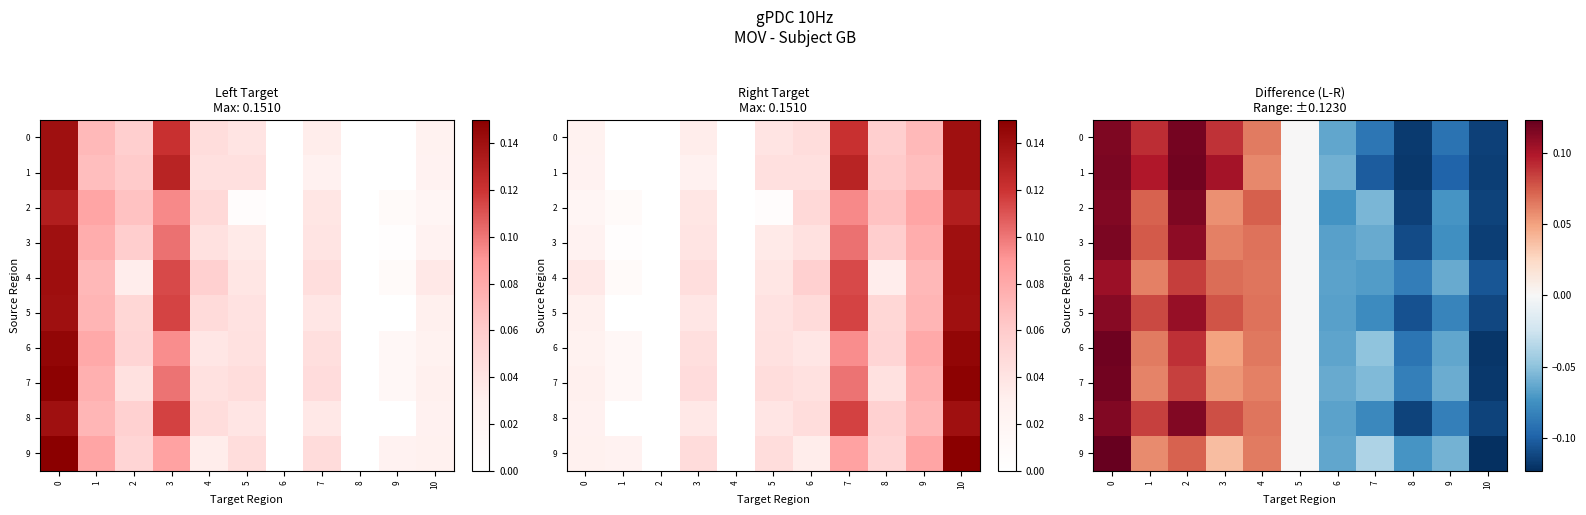

Between 1 and 5, which series saw the biggest shift?

1